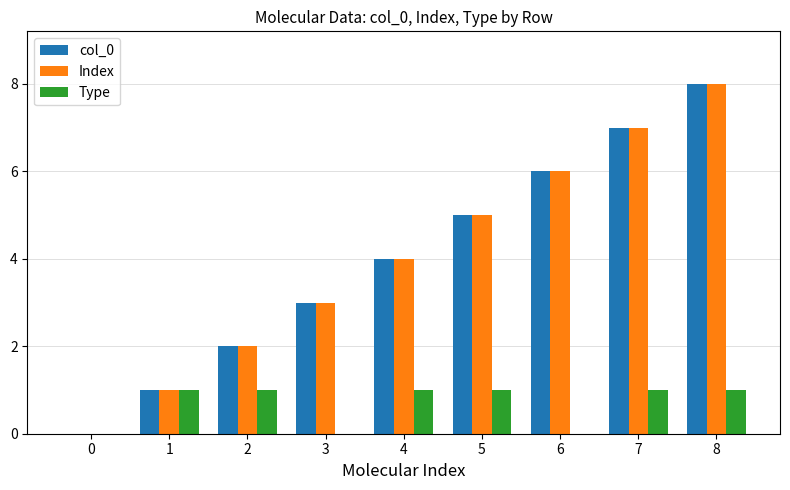

Is the value of col_0 at 5 greater than the value of Index at 3?

Yes